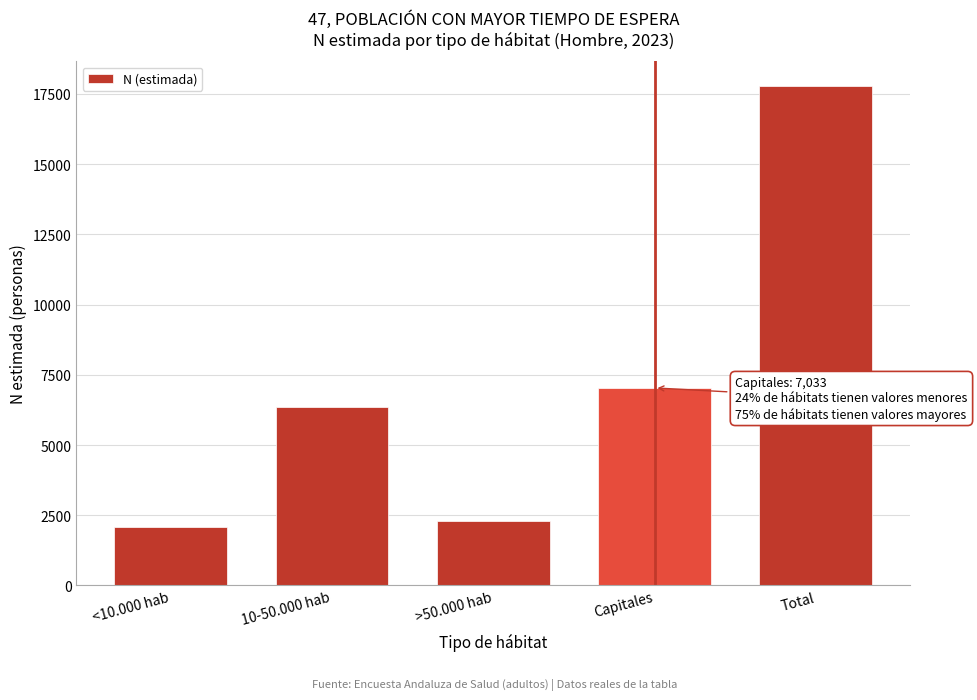

Reading left to right, list all the values displayed in this chart.

<10.000 hab=2097	10-50.000 hab=6363	>50.000 hab=2282	Capitales=7033	Total=17774